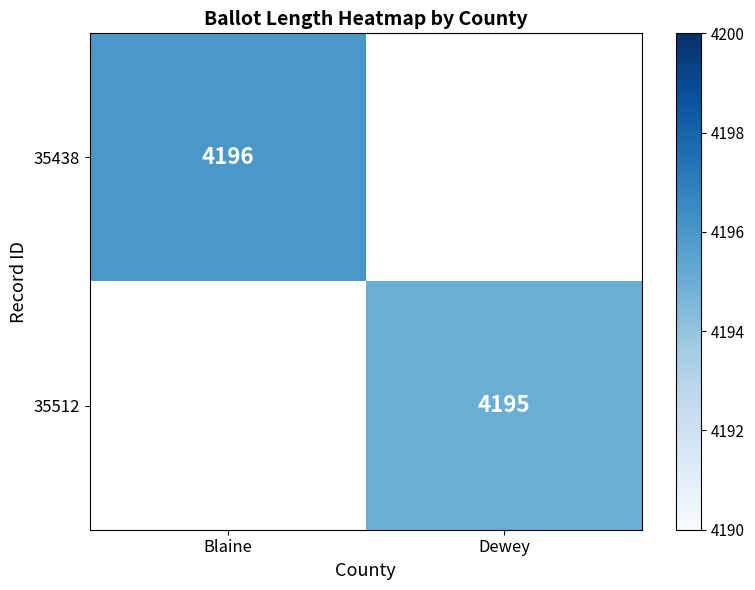

True or false: 35512 has a value of 6023 at Dewey.

False